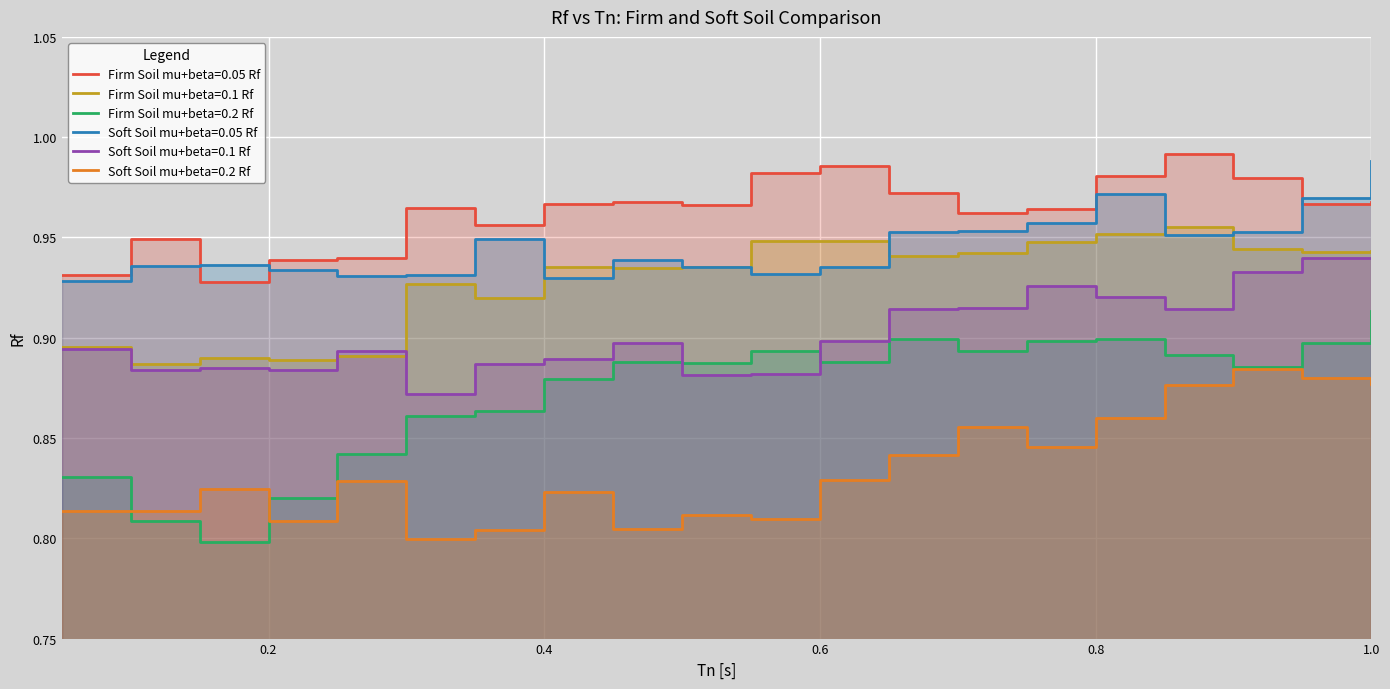

How many interior local peaks does the Soft Soil mu+beta=0.2 Rf series have?

6